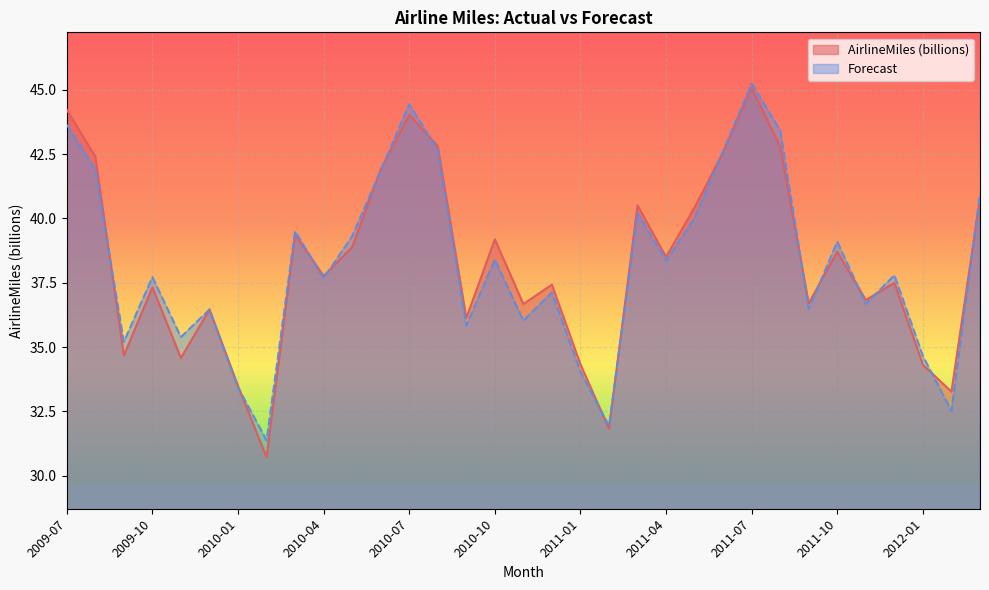

What is the average value of the AirlineMiles (billions) series?

38.2